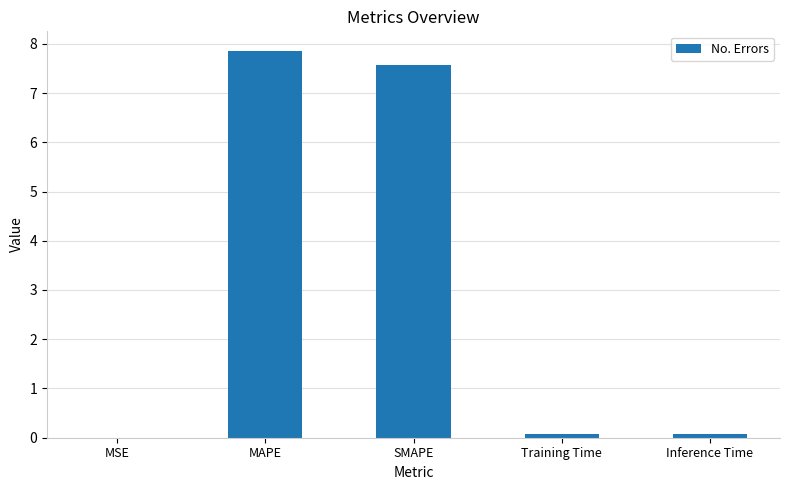

What is the sum of all values?

15.6